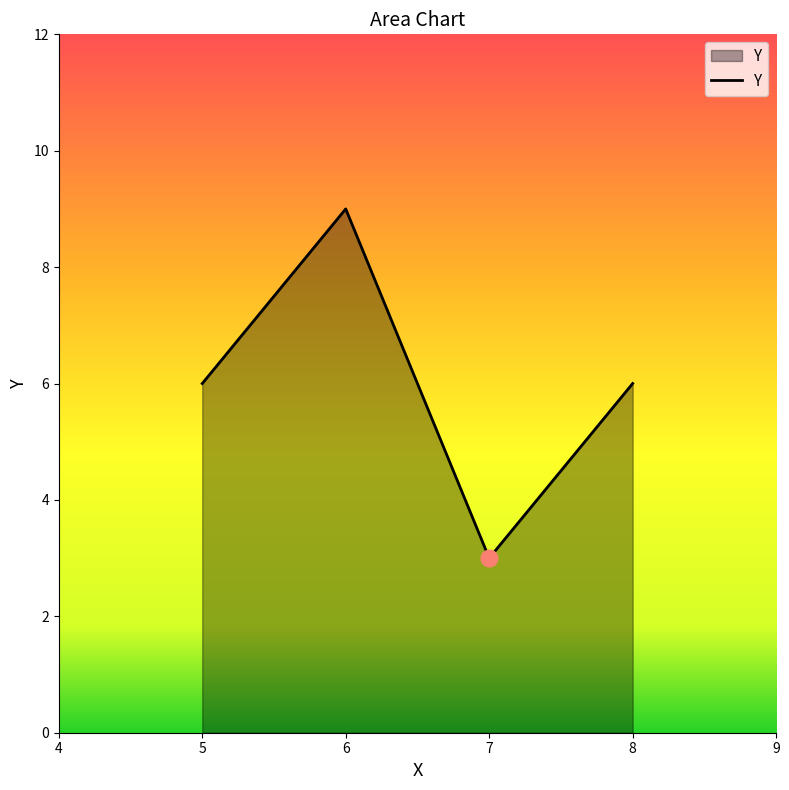

What is the difference between the second highest and minimum values?

3